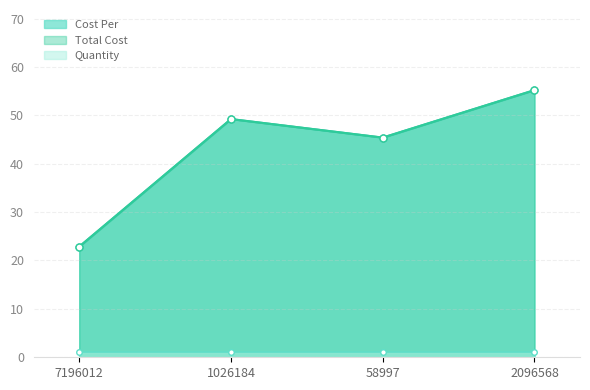

What is the label of the 2nd point from the left?

1026184